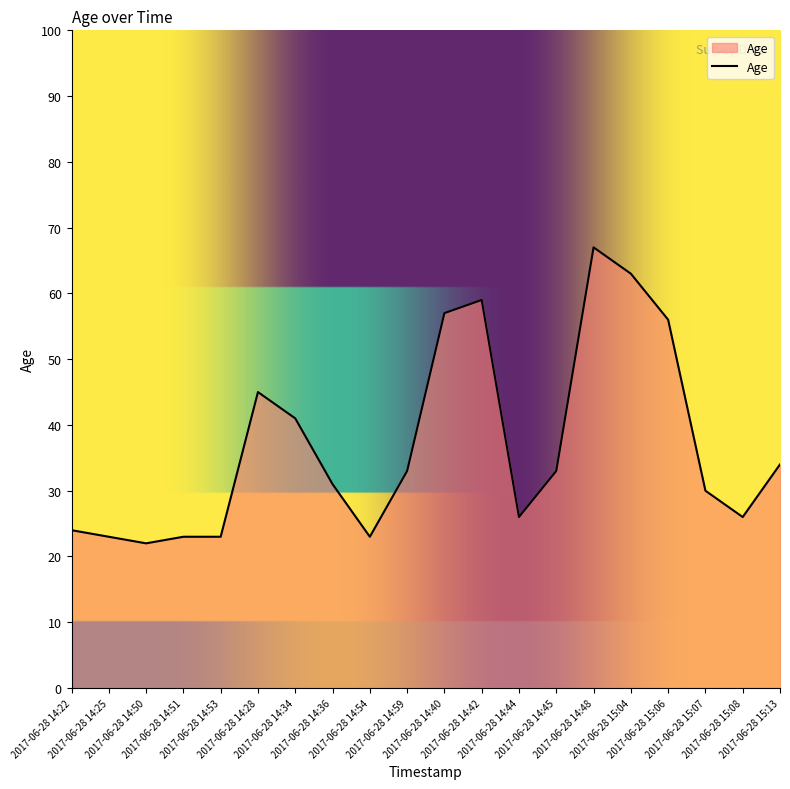

Is it true that the value at 2017-06-28 14:25 is 23?

True